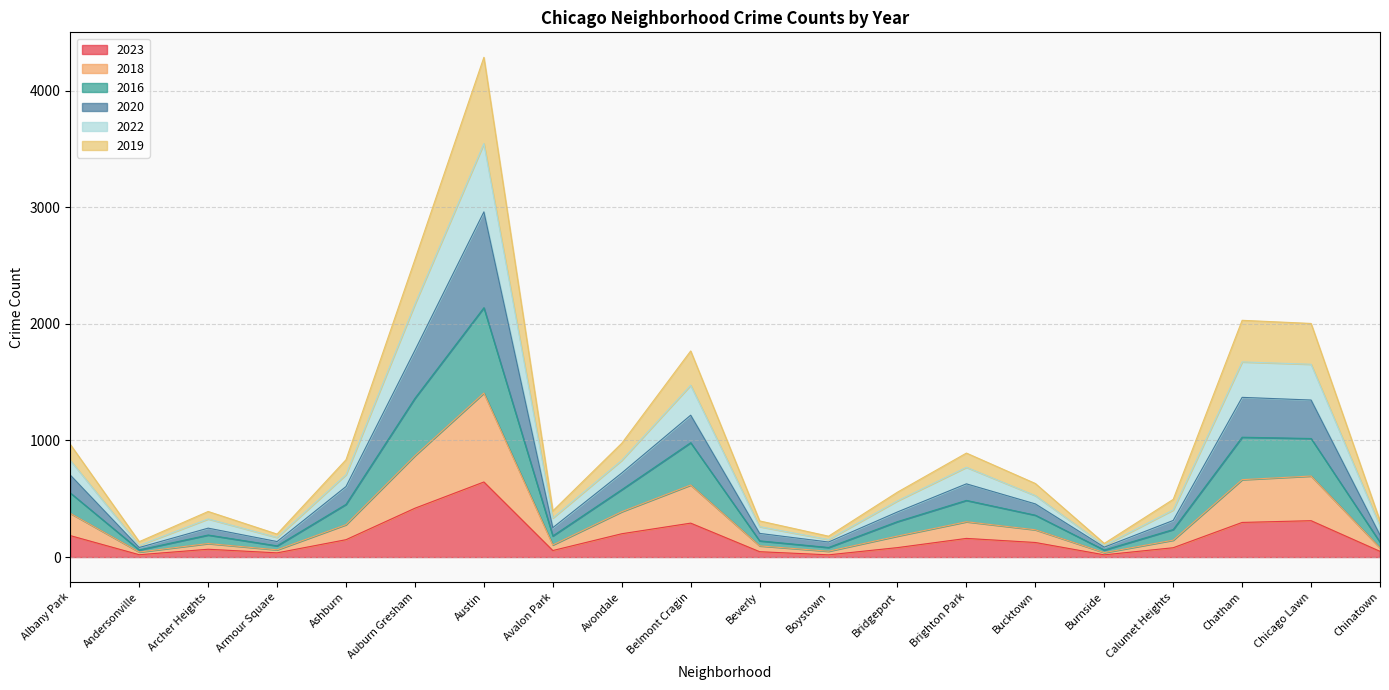

True or false: 2023 has a value of 149 at Ashburn.

True